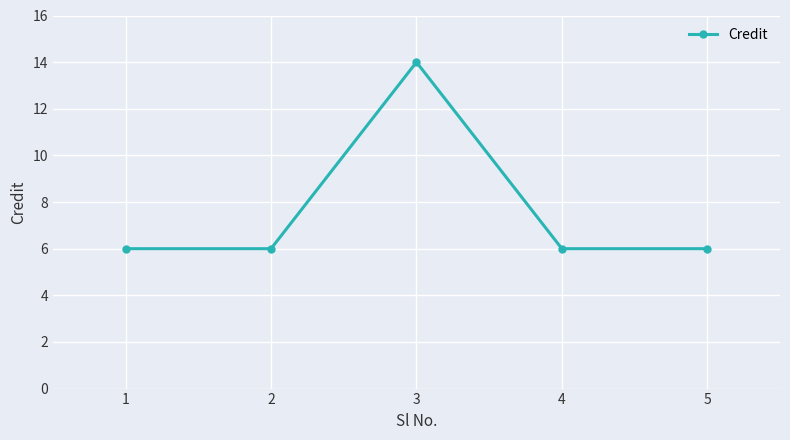

What is the value of the 5th point from the left?

6